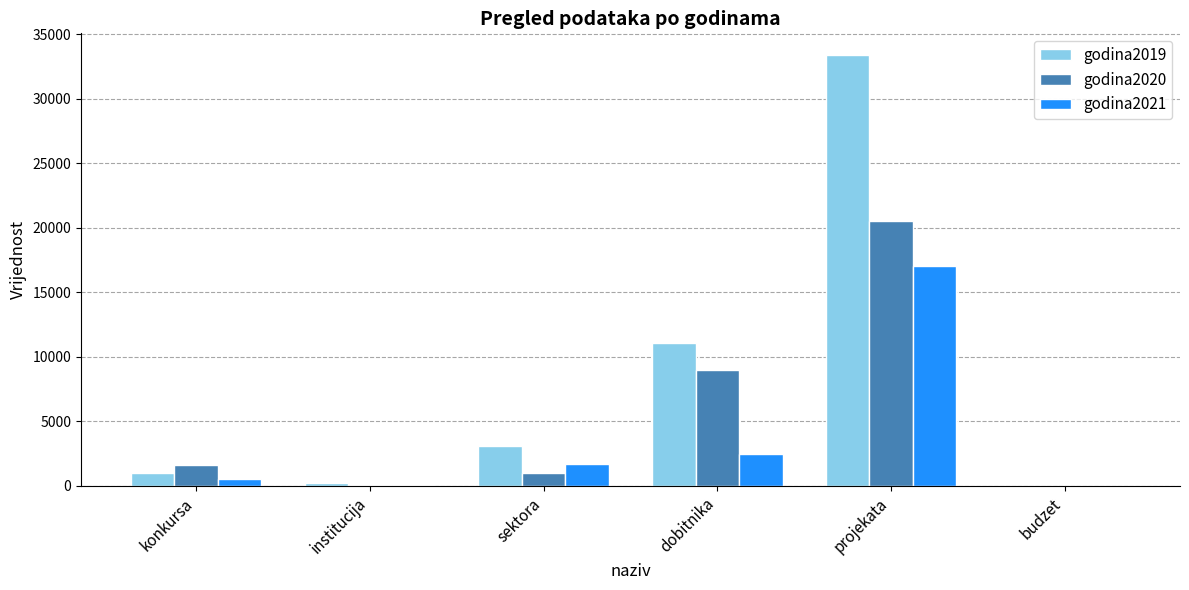

Is the value of godina2020 at budzet greater than the value of godina2019 at konkursa?

No